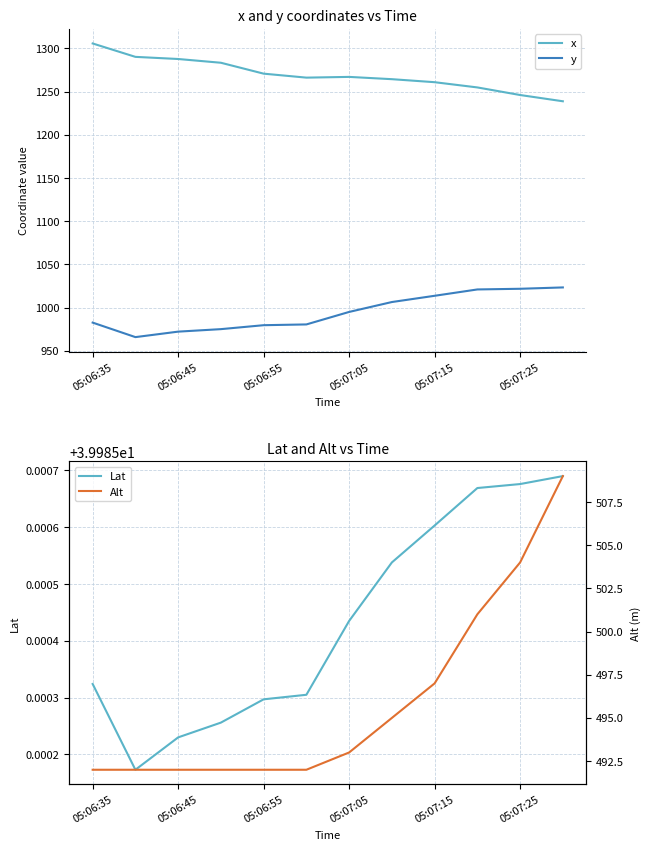

True or false: y and x cross at least once.

False